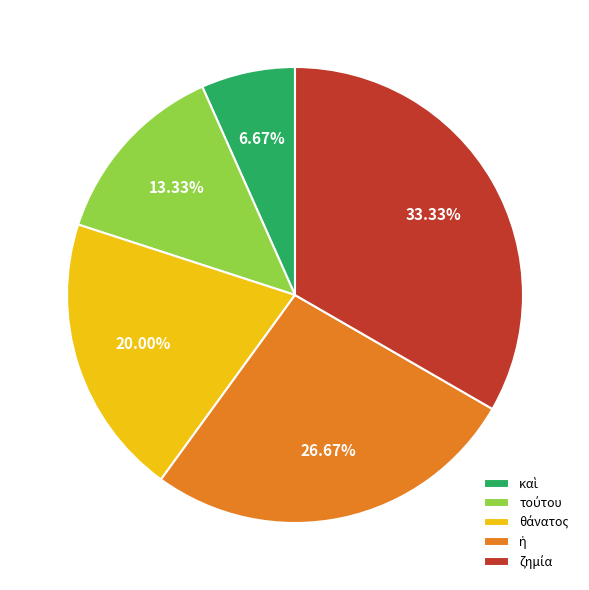

Is there any slice that represents more than half of the pie?

No